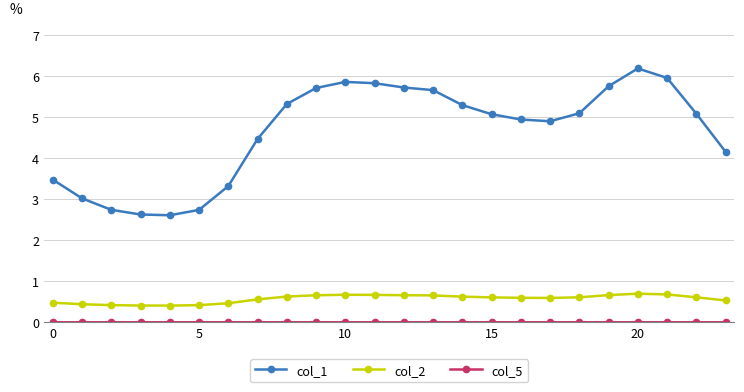

Which series has the largest total across all categories?

col_1